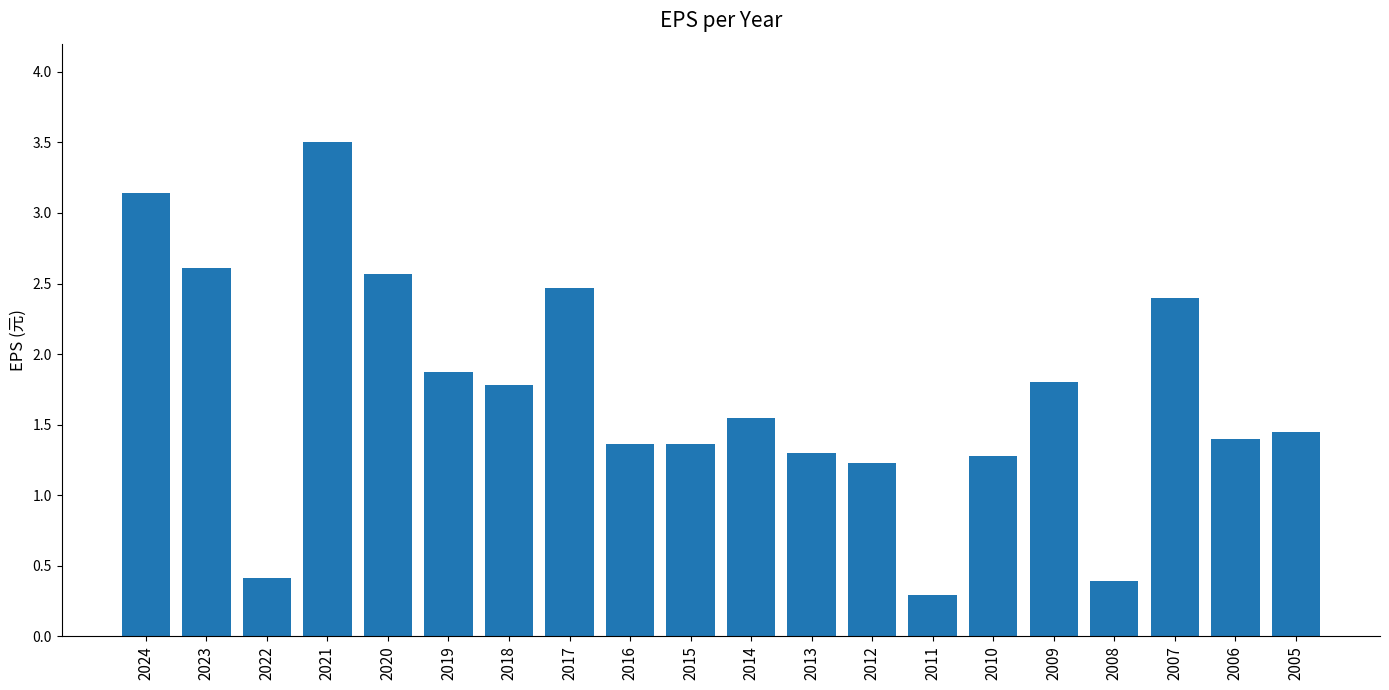

Read the value at 2021.

3.5